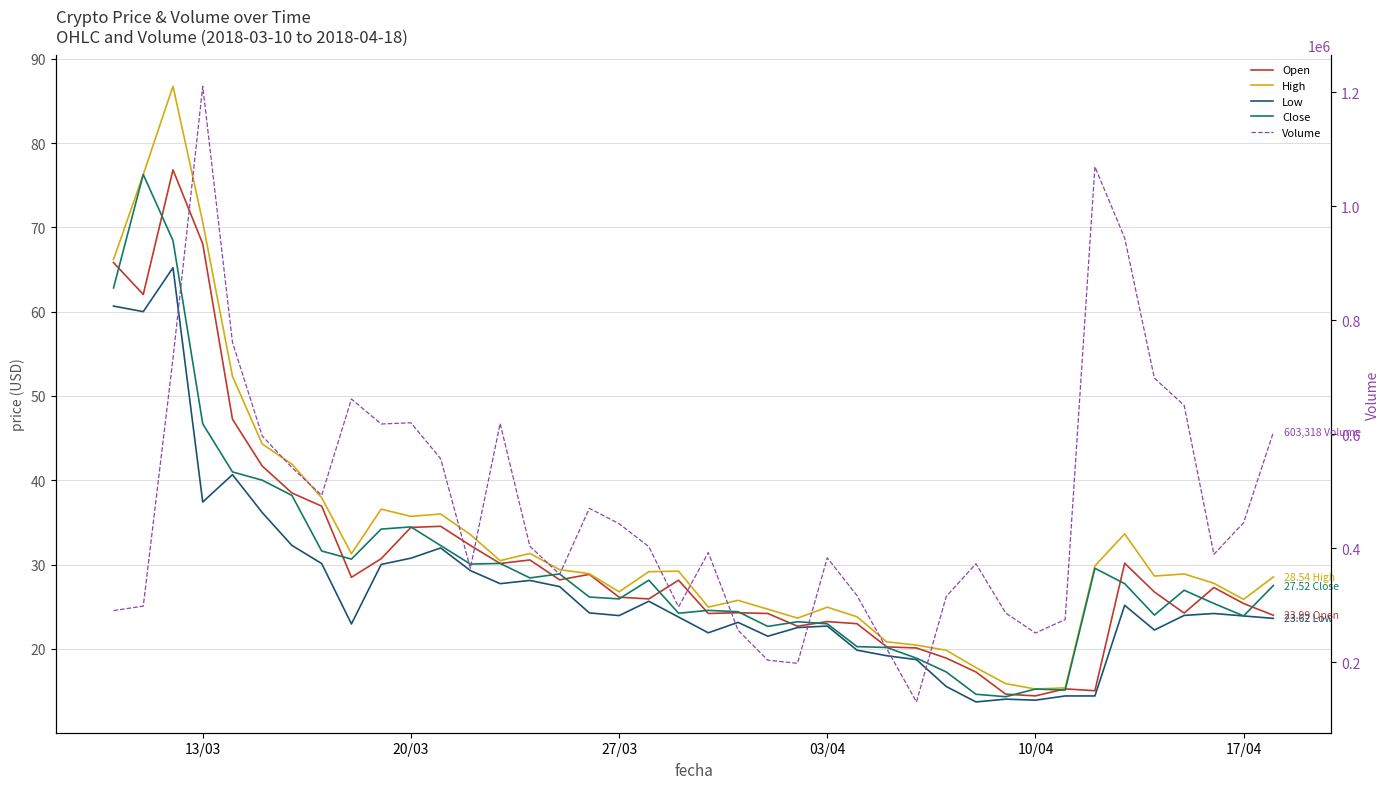

Which series has the widest spread of values?

Volume